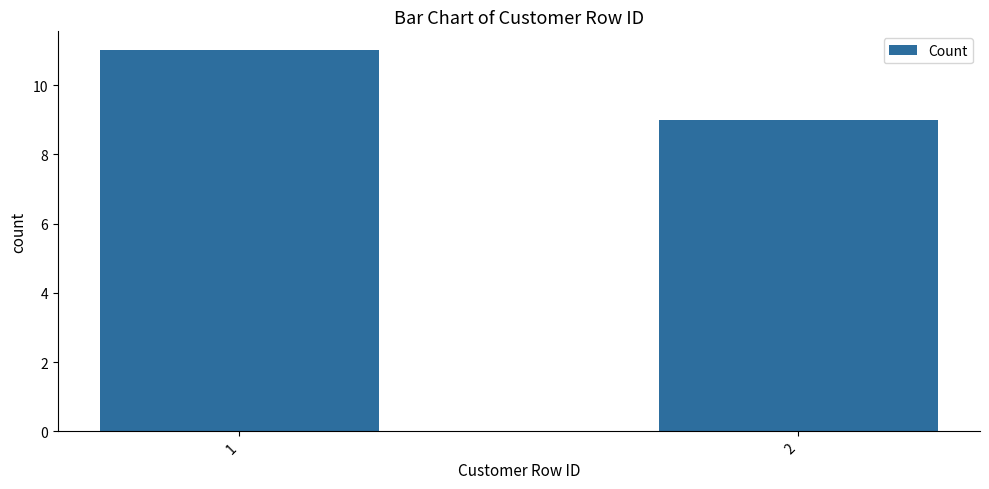

Approximately how many times larger is the value at 2 compared to 1?

0.8